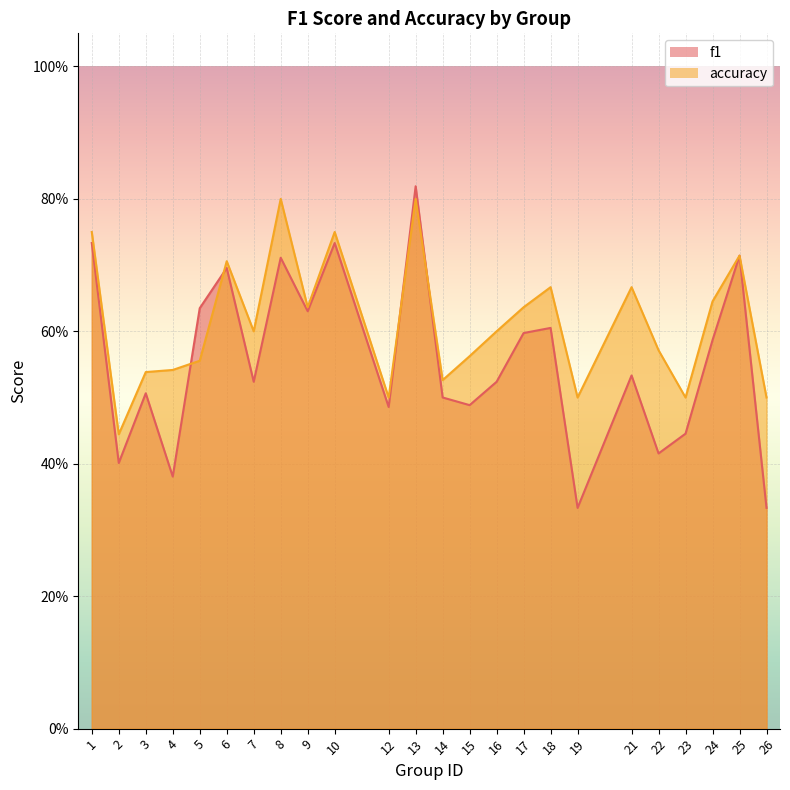

Reading left to right, transcribe all the data shown in this chart.

f1: 1=0.7	2=0.4	3=0.5	4=0.4	5=0.6	6=0.7	7=0.5	8=0.7	9=0.6	10=0.7	12=0.5	13=0.8	14=0.5	15=0.5	16=0.5	17=0.6	18=0.6	19=0.3	21=0.5	22=0.4	23=0.4	24=0.6	25=0.7	26=0.3
accuracy: 1=0.8	2=0.4	3=0.5	4=0.5	5=0.6	6=0.7	7=0.6	8=0.8	9=0.6	10=0.8	12=0.5	13=0.8	14=0.5	15=0.6	16=0.6	17=0.6	18=0.7	19=0.5	21=0.7	22=0.6	23=0.5	24=0.6	25=0.7	26=0.5